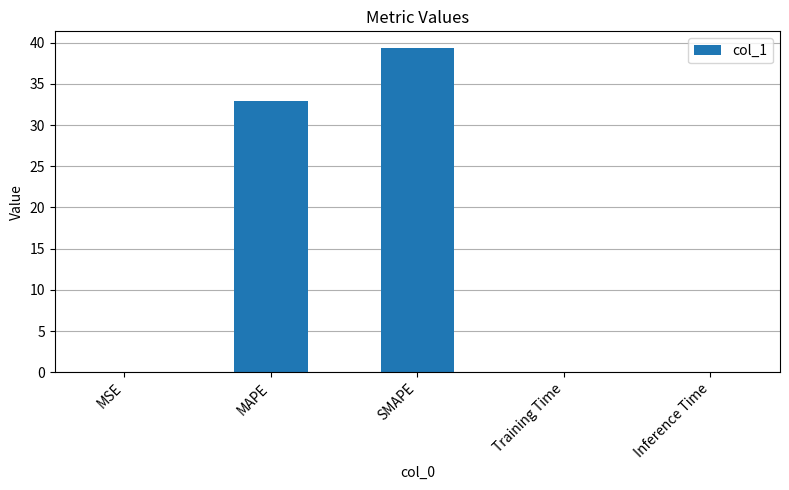

At which category does the chart reach its peak across all series?

SMAPE